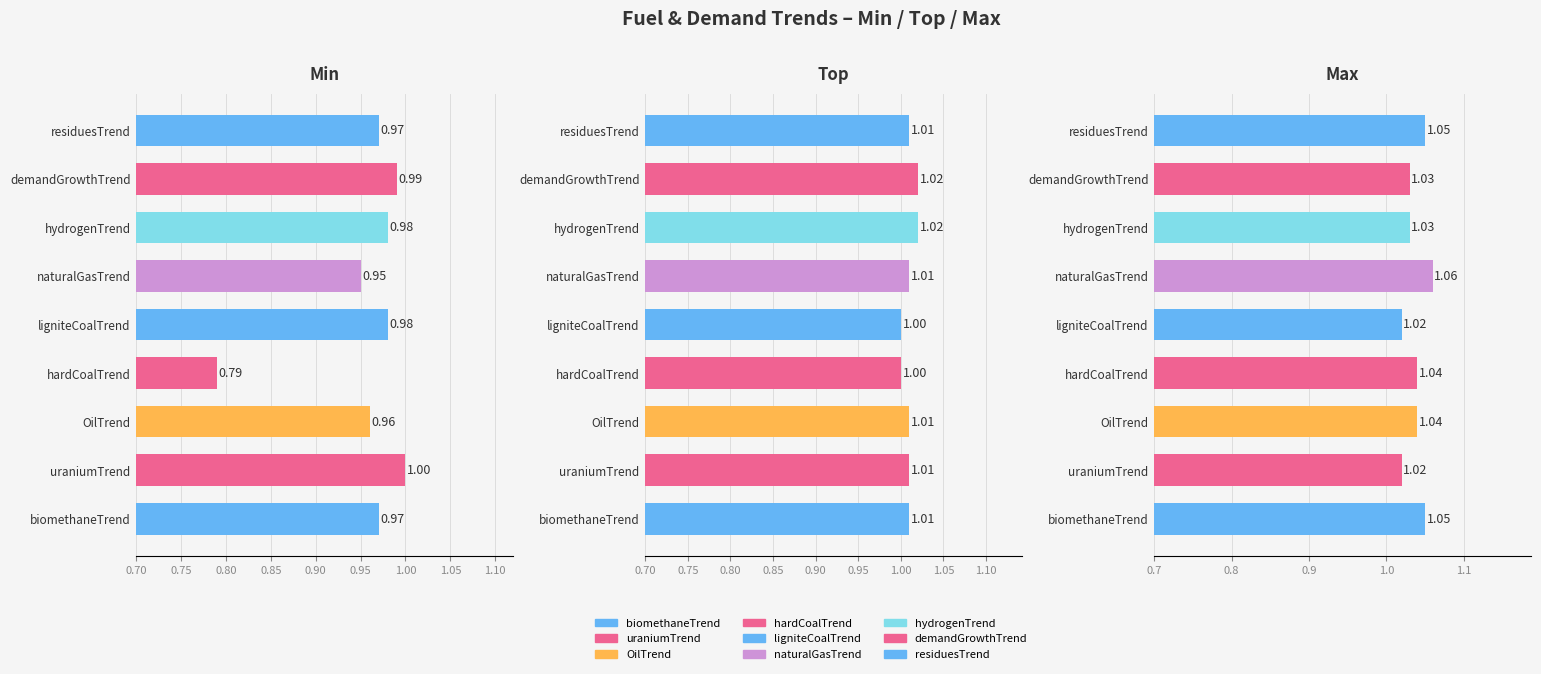

What is the sum of all Min values?

8.6